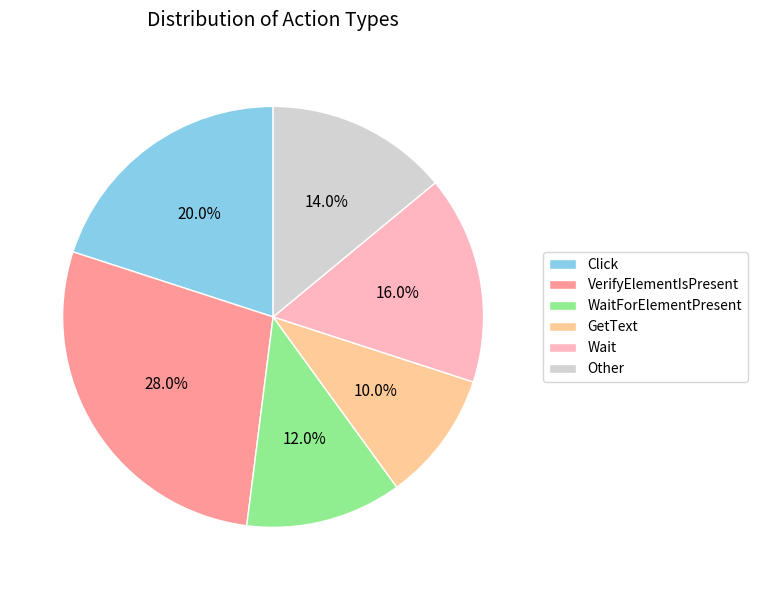

Is the sum of GetText and Other greater than half?

No